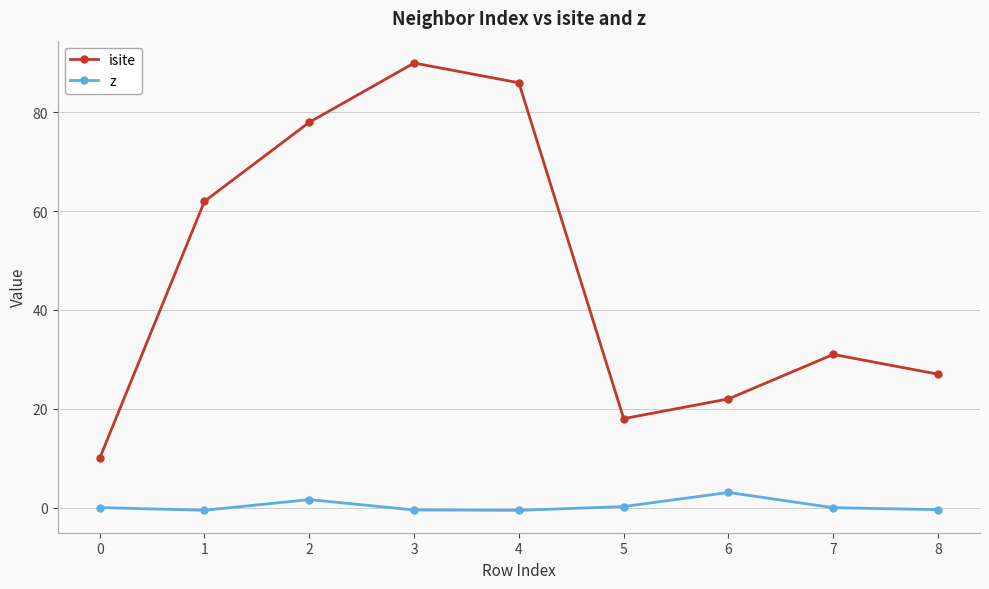

What is the spread (max minus min) of values at 4?

86.6